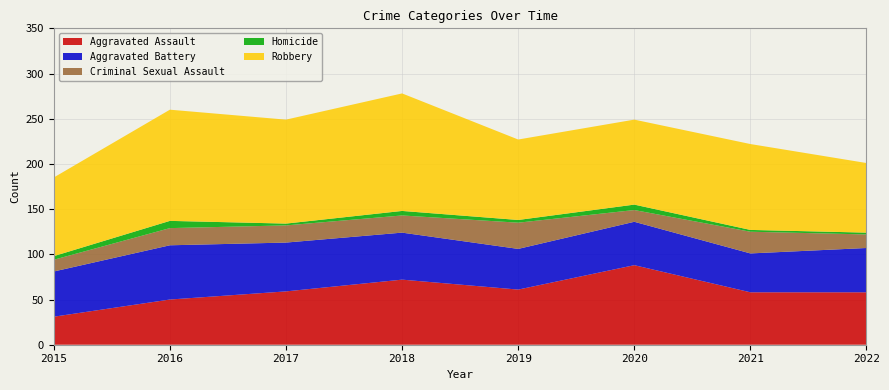

Reading left to right, transcribe all the data shown in this chart.

Aggravated Assault: 2015=31	2016=50	2017=59	2018=72	2019=61	2020=88	2021=58	2022=58
Aggravated Battery: 2015=50	2016=60	2017=54	2018=52	2019=45	2020=48	2021=43	2022=49
Criminal Sexual Assault: 2015=13	2016=19	2017=19	2018=19	2019=29	2020=13	2021=24	2022=15
Homicide: 2015=4	2016=8	2017=2	2018=5	2019=3	2020=6	2021=2	2022=2
Robbery: 2015=87	2016=123	2017=115	2018=130	2019=89	2020=94	2021=95	2022=77